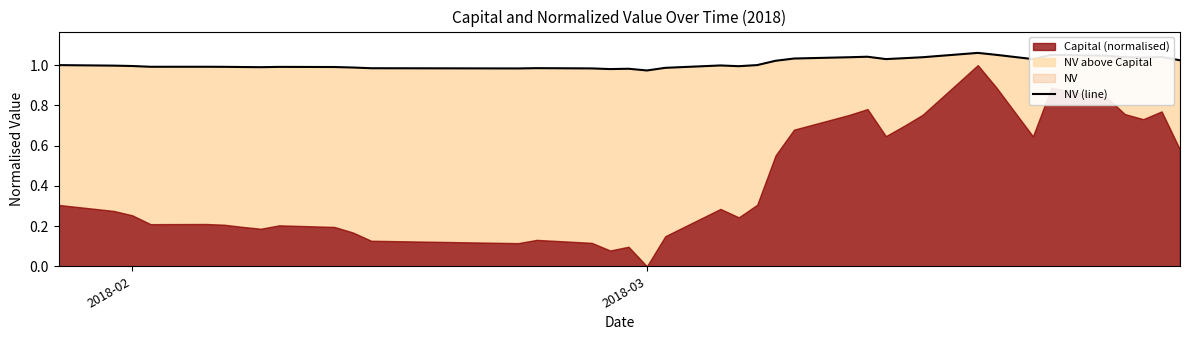

At which label is the value closest to 1?

2018-02